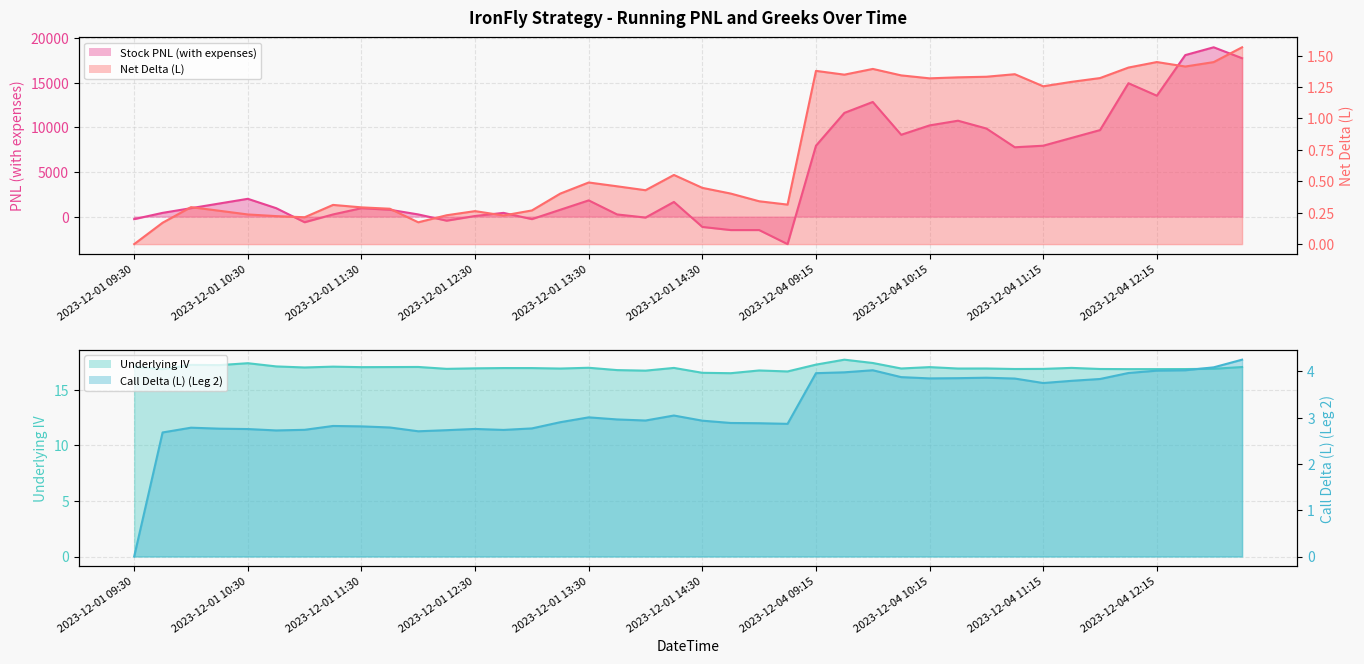

How many values in Call Delta (L) (Leg 2) are above zero?

39